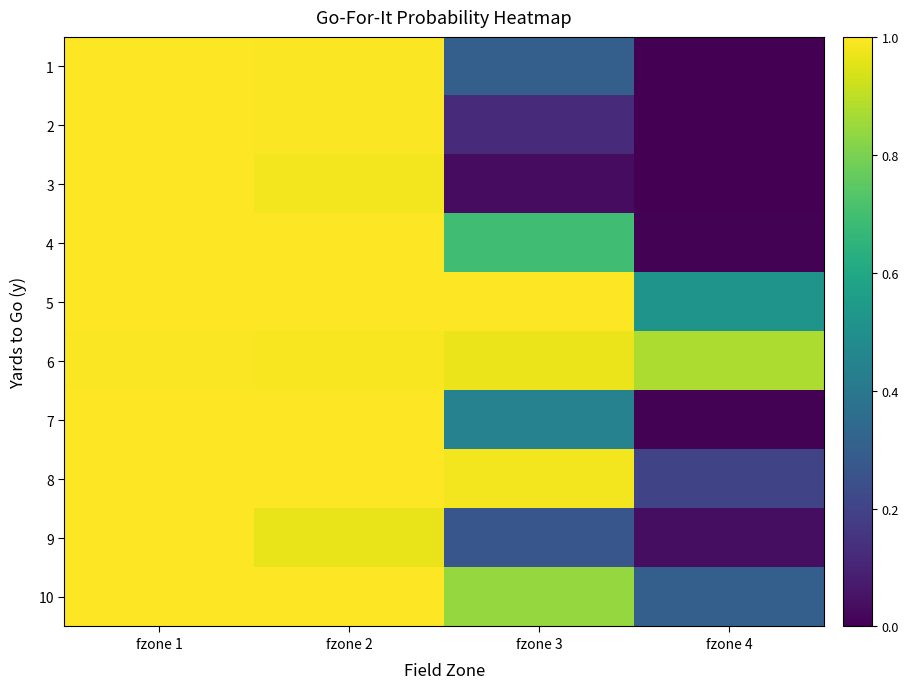

At fzone 3, list the series in order from largest to smallest.

5, 8, 6, 10, 4, 7, 1, 9, 2, 3